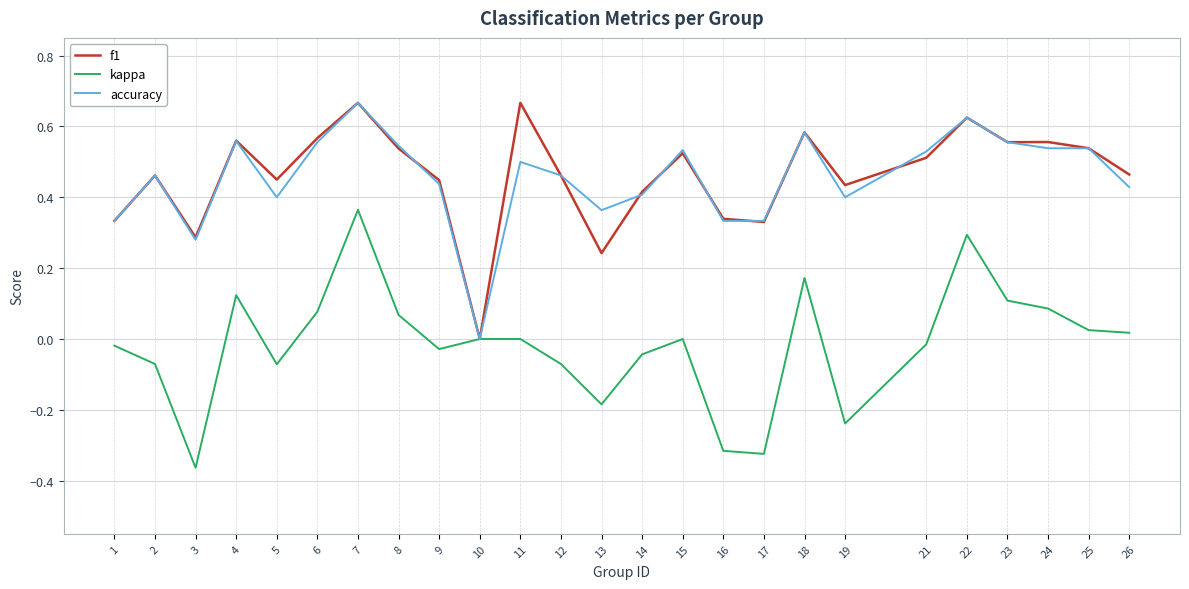

Where is the first local maximum for f1?

2